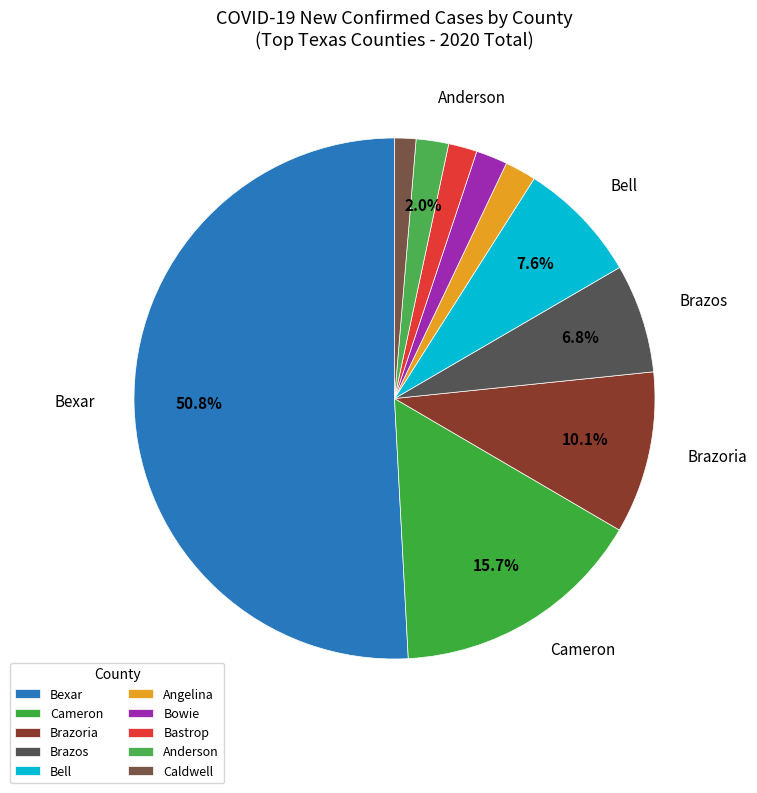

Count the number of slices in the pie.

10